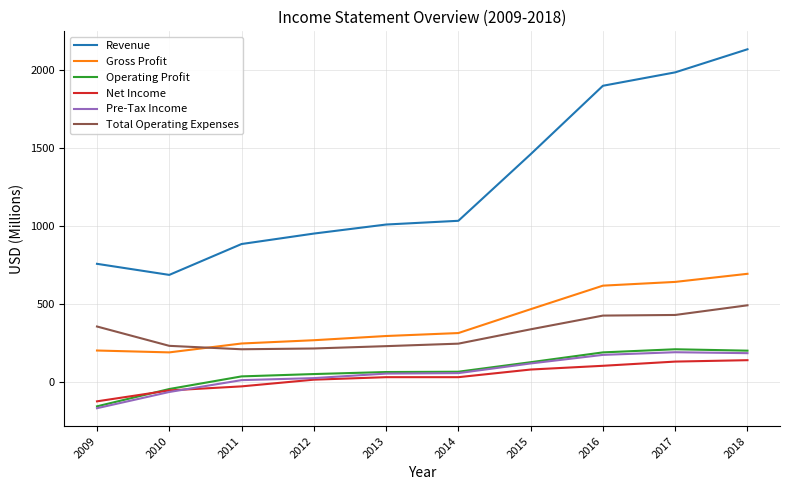

What is the greatest value displayed?

2136